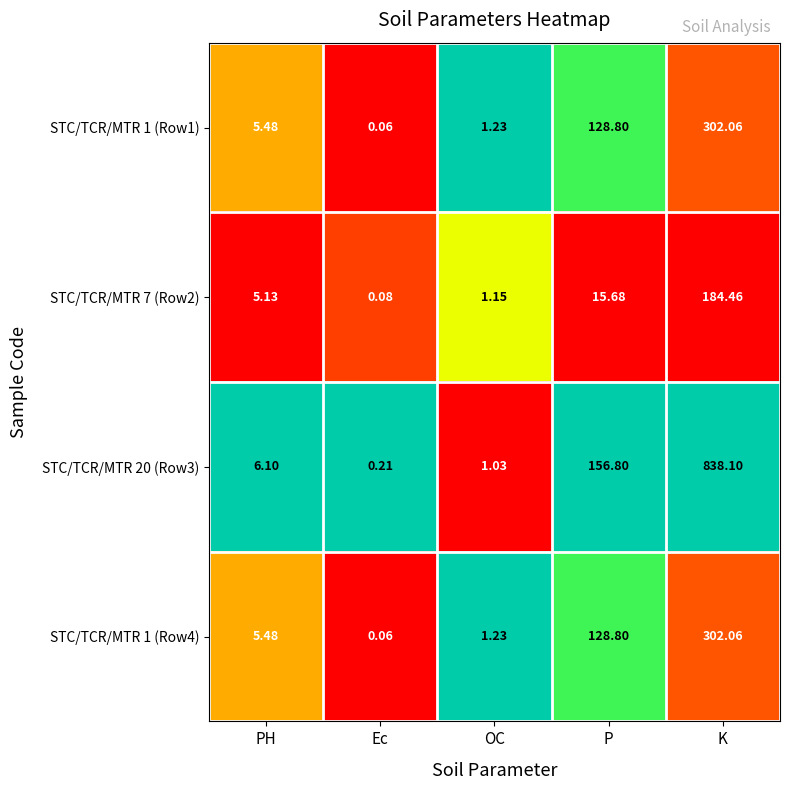

Is the value of STC/TCR/MTR 20 (Row3) at P greater than the value of STC/TCR/MTR 1 (Row1) at Ec?

Yes